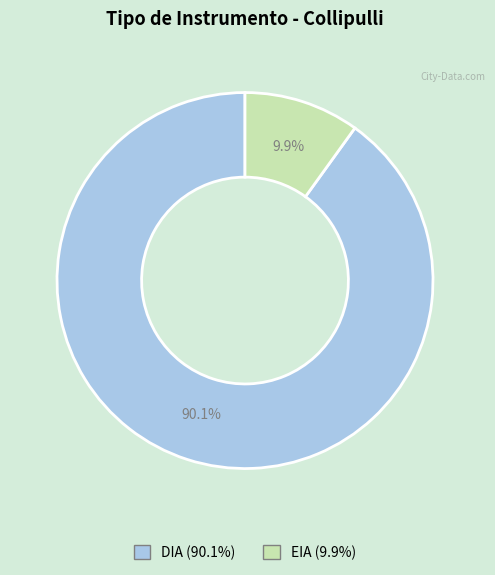

Is there any slice that represents more than half of the pie?

Yes